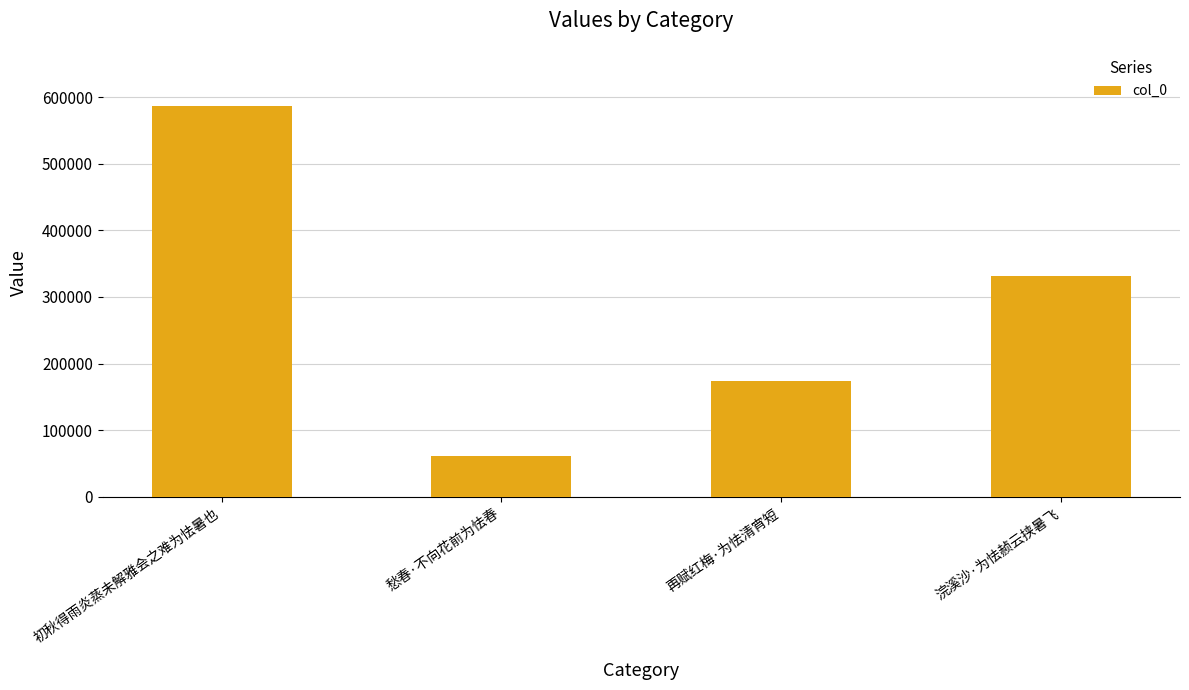

What position from the left is 浣溪沙·为怯赪云挟暑飞?

4